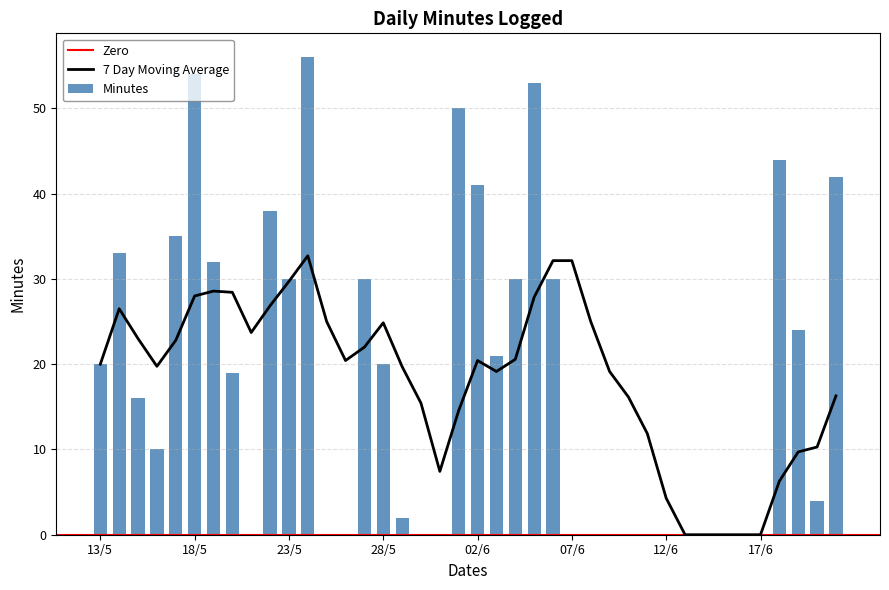

Which has a higher value, 18/6 or 25/5?

18/6